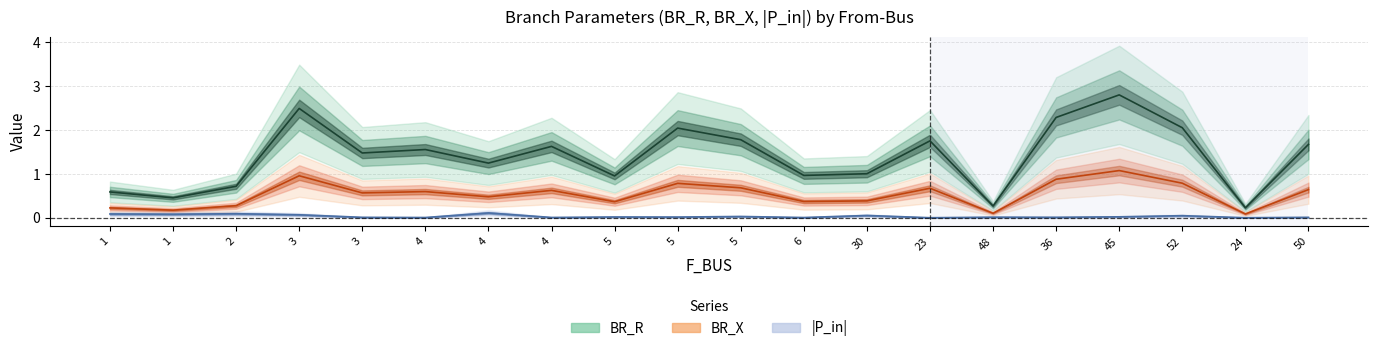

True or false: BR_X and P_in_abs cross at least once.

False